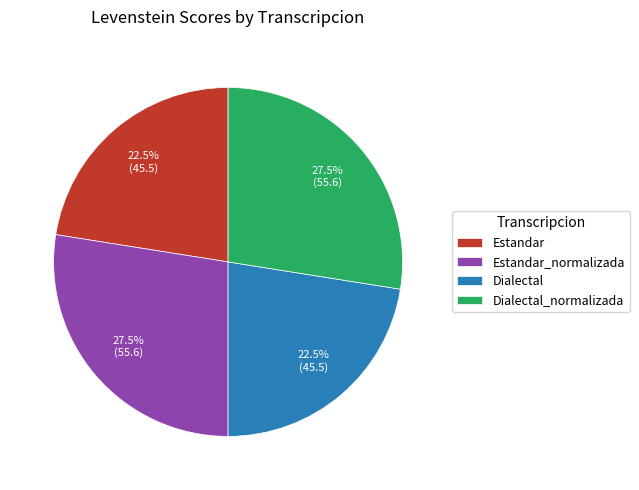

How much of the chart is everything except Dialectal_normalizada?

72.5%